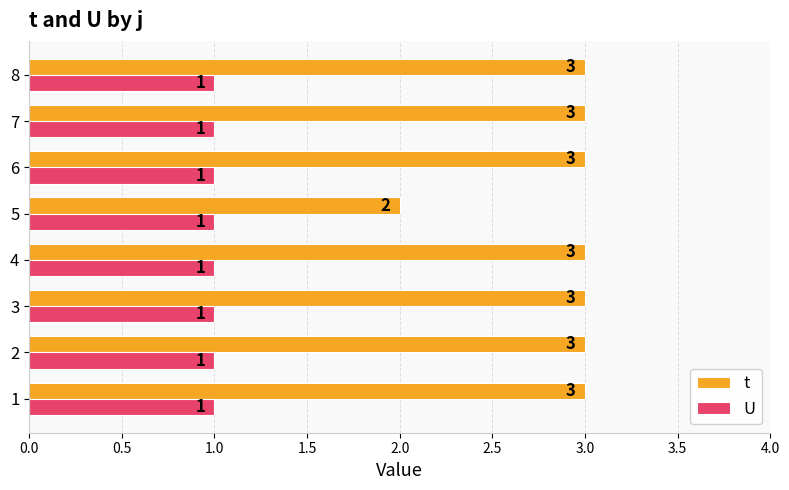

Which category has the lowest value in the t series?

5